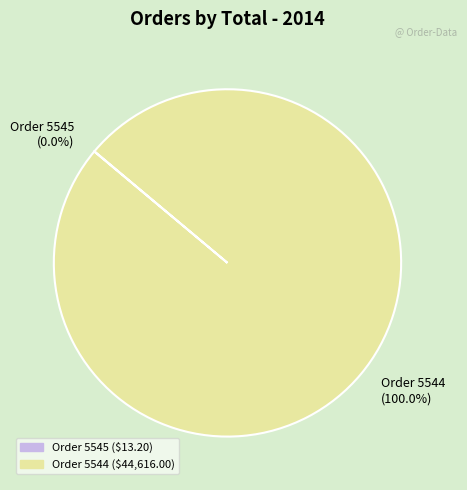

Which category accounts for the majority?

Order 5544 (100.0%)